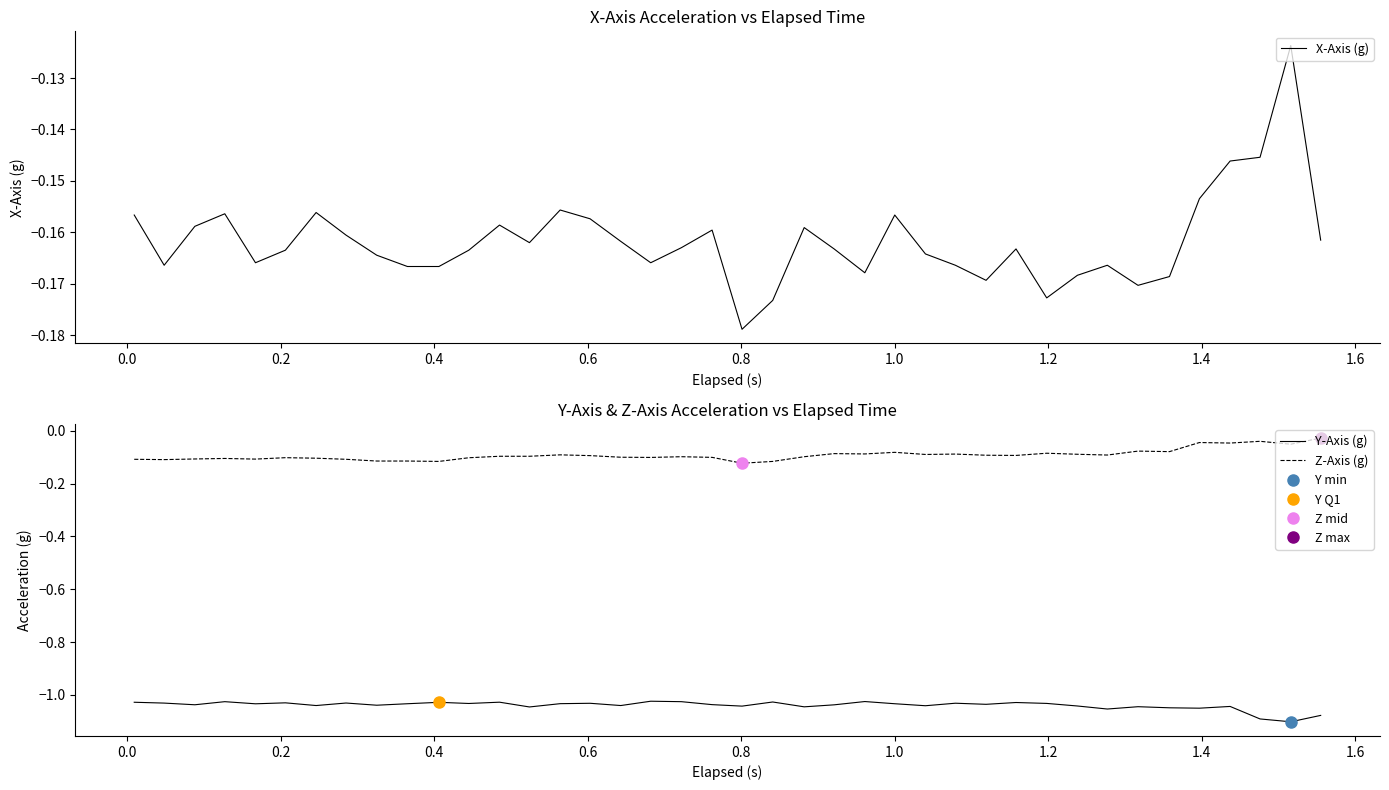

Reading right to left, what are all the values shown in this chart?

X-Axis (g): -0.2	-0.1	-0.1	-0.1	-0.2	-0.2	-0.2	-0.2	-0.2	-0.2	-0.2	-0.2	-0.2	-0.2	-0.2	-0.2	-0.2	-0.2	-0.2	-0.2	-0.2	-0.2	-0.2	-0.2	-0.2	-0.2	-0.2	-0.2	-0.2	-0.2	-0.2	-0.2	-0.2	-0.2	-0.2	-0.2	-0.2	-0.2	-0.2	-0.2
Y-Axis (g): -1.1	-1.1	-1.1	-1.0	-1.1	-1.0	-1.0	-1.1	-1.0	-1.0	-1.0	-1.0	-1.0	-1.0	-1.0	-1.0	-1.0	-1.0	-1.0	-1.0	-1.0	-1.0	-1.0	-1.0	-1.0	-1.0	-1.0	-1.0	-1.0	-1.0	-1.0	-1.0	-1.0	-1.0	-1.0	-1.0	-1.0	-1.0	-1.0	-1.0
Z-Axis (g): -0.0	-0.1	-0.0	-0.0	-0.0	-0.1	-0.1	-0.1	-0.1	-0.1	-0.1	-0.1	-0.1	-0.1	-0.1	-0.1	-0.1	-0.1	-0.1	-0.1	-0.1	-0.1	-0.1	-0.1	-0.1	-0.1	-0.1	-0.1	-0.1	-0.1	-0.1	-0.1	-0.1	-0.1	-0.1	-0.1	-0.1	-0.1	-0.1	-0.1